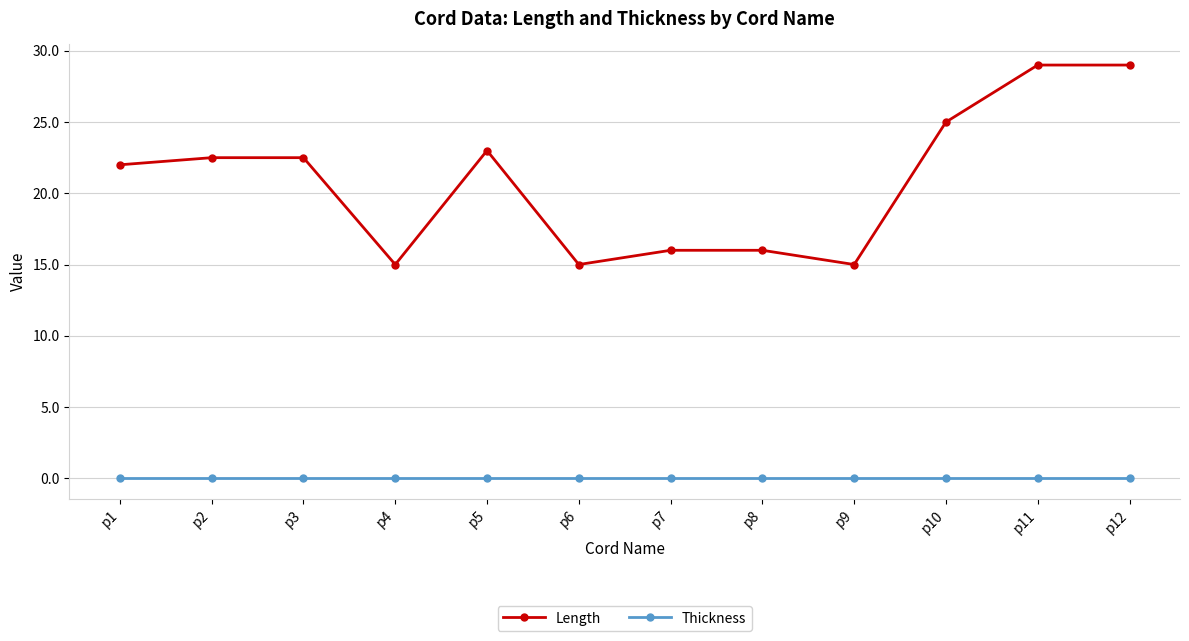

Rank the series by their maximum value, from lowest to highest.

Thickness, Length